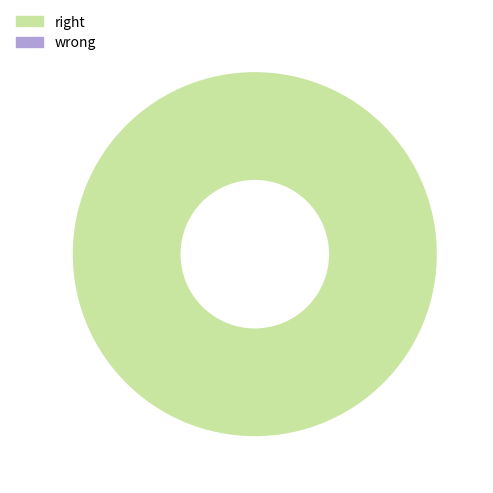

Is there a majority slice in this chart?

Yes